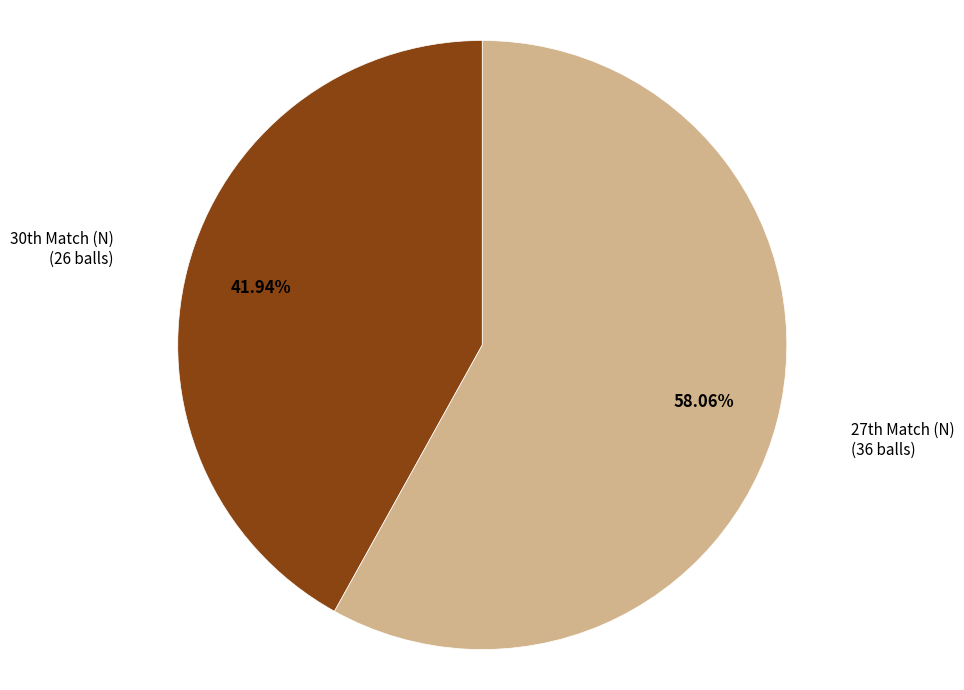

How many slices are in this pie chart?

2